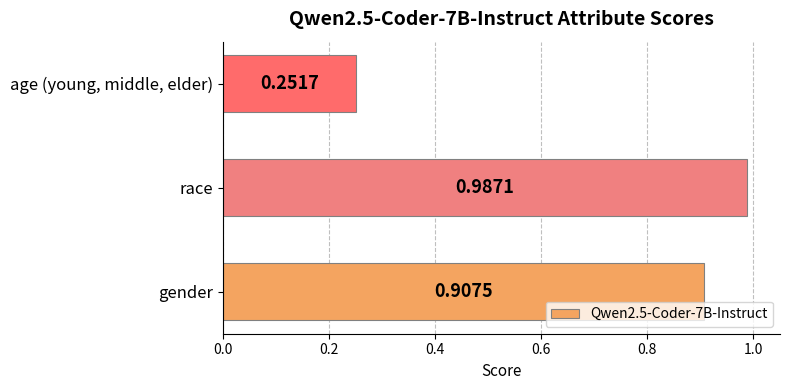

What is the change in value from race to age (young, middle, elder)?

-0.7